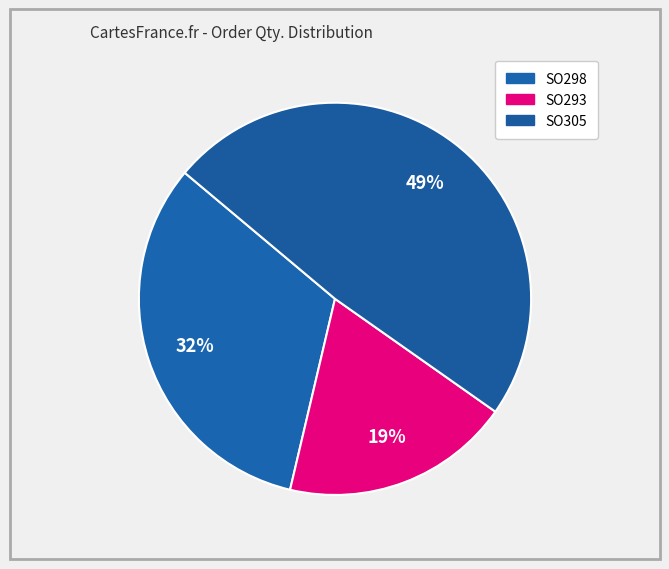

To the nearest percent, what is the difference between the largest and smallest slice percentages?

30%